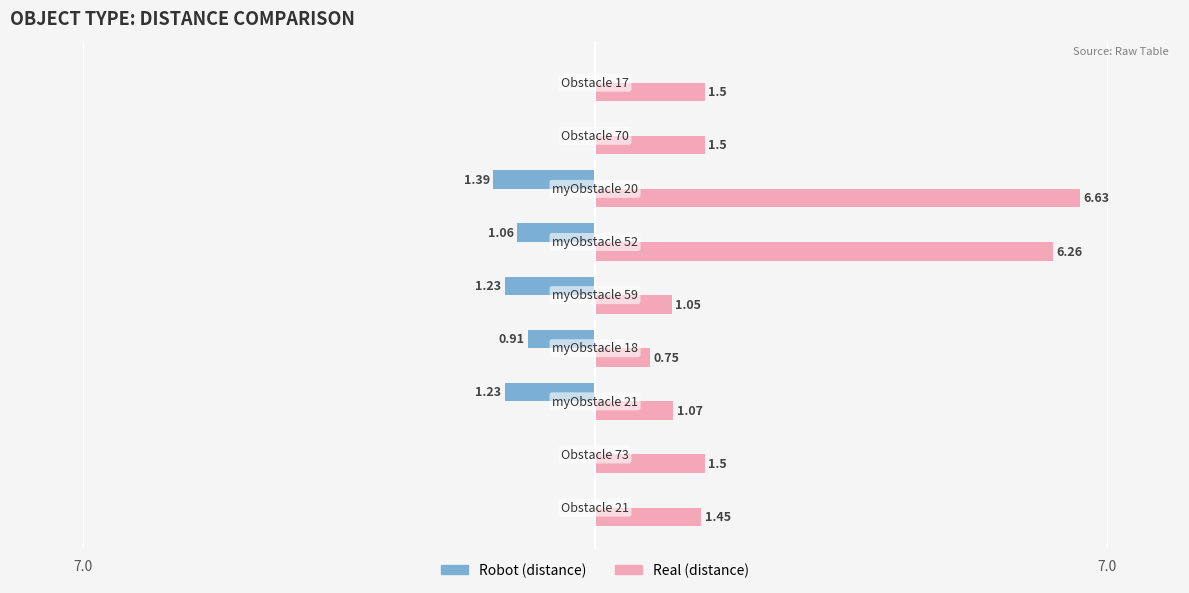

What is the smallest value displayed?

-1.4